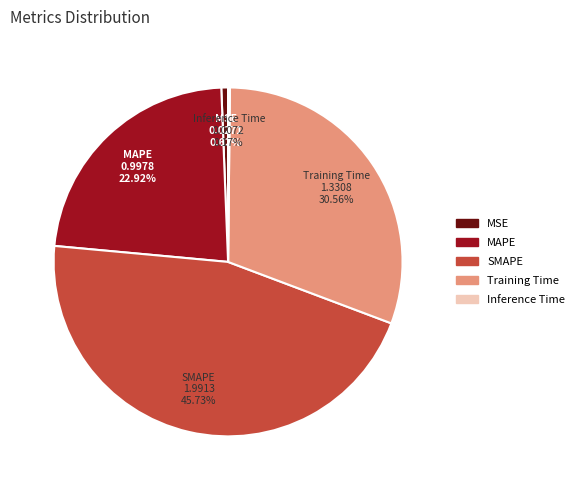

Which slice is the largest?

SMAPE